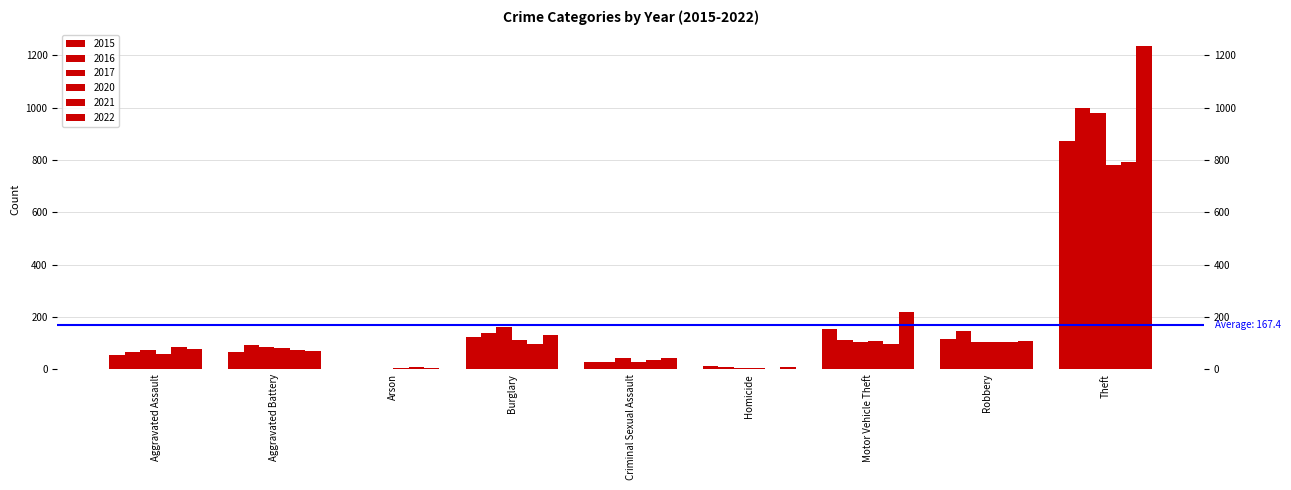

How many data points does each series have?

9